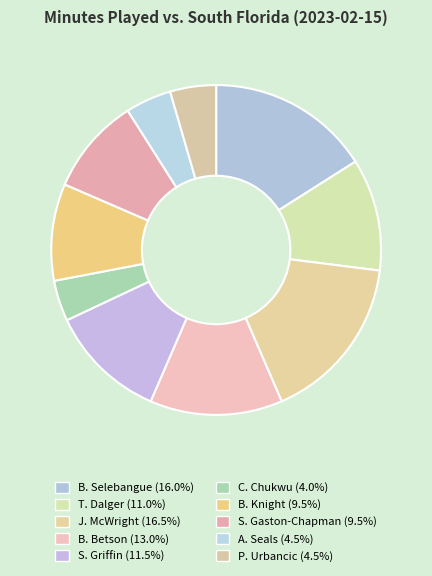

Is it true that J. McWright is 7% of the pie?

False